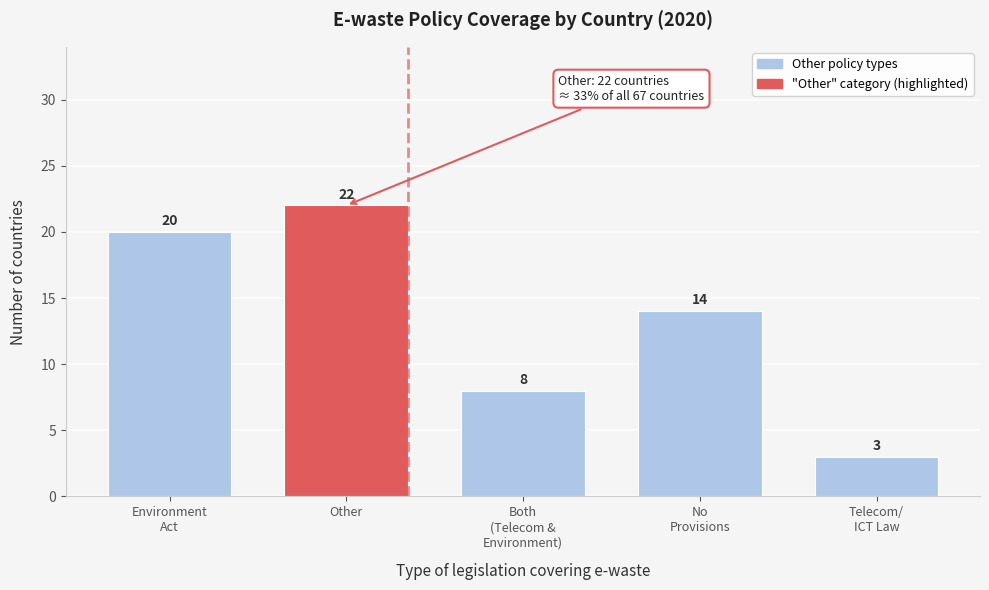

Reading left to right, transcribe all the data shown in this chart.

20	22	8	14	3